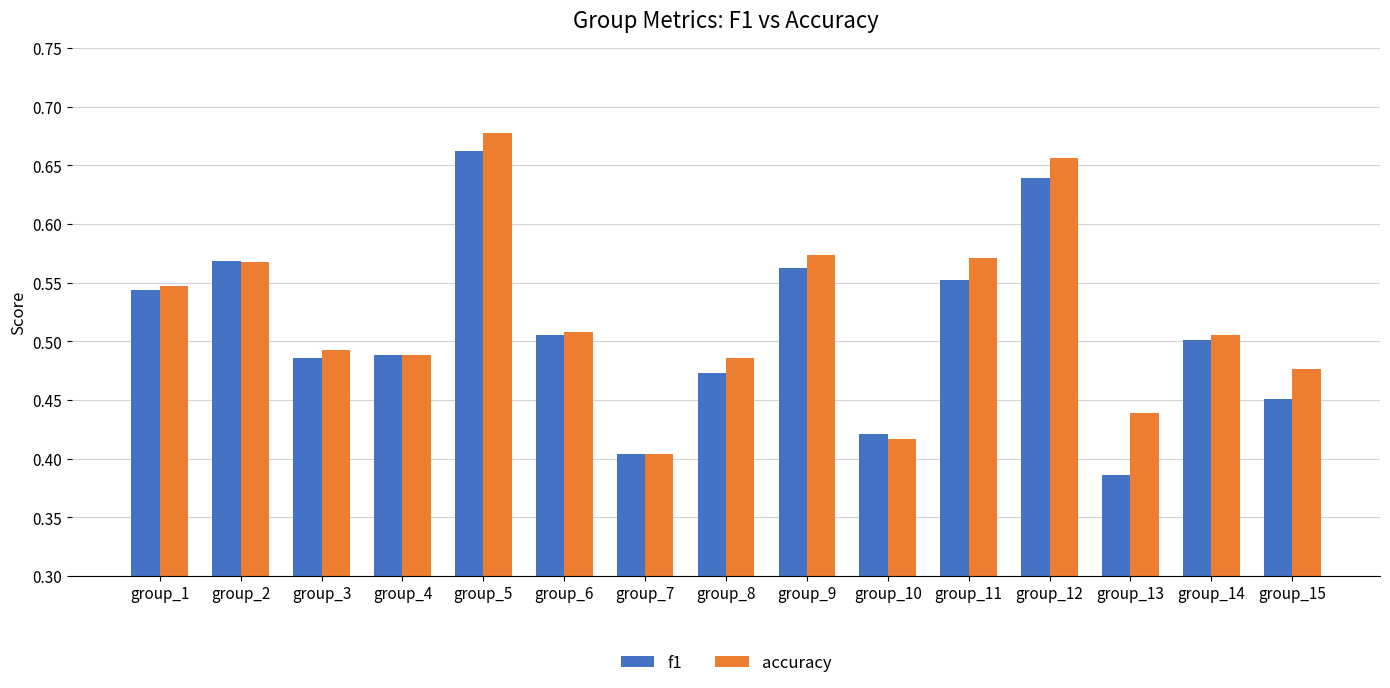

The value of f1 at group_13 is 0.6. True or false?

False